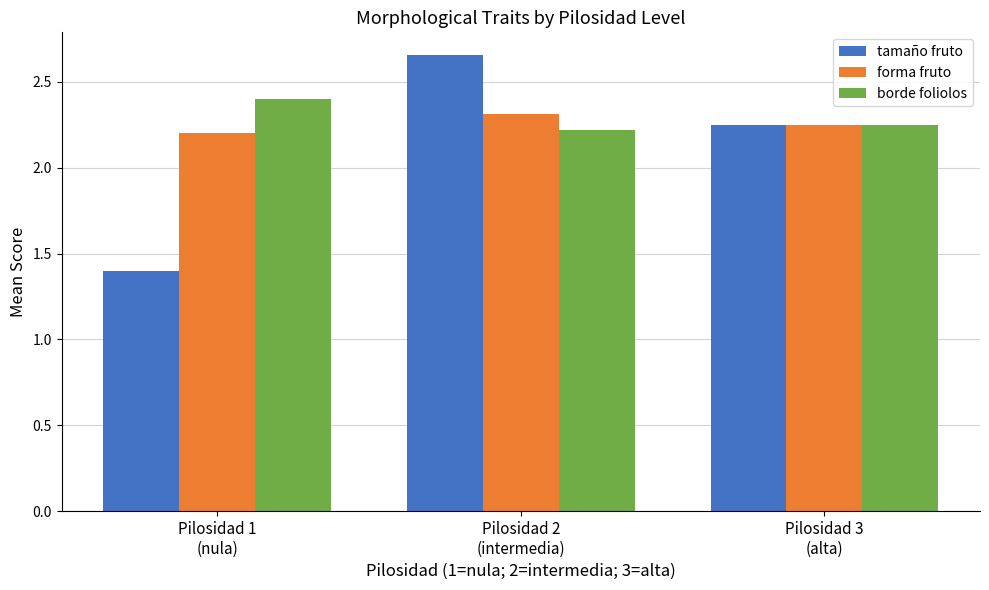

At how many categories does at least one series exceed 2?

3